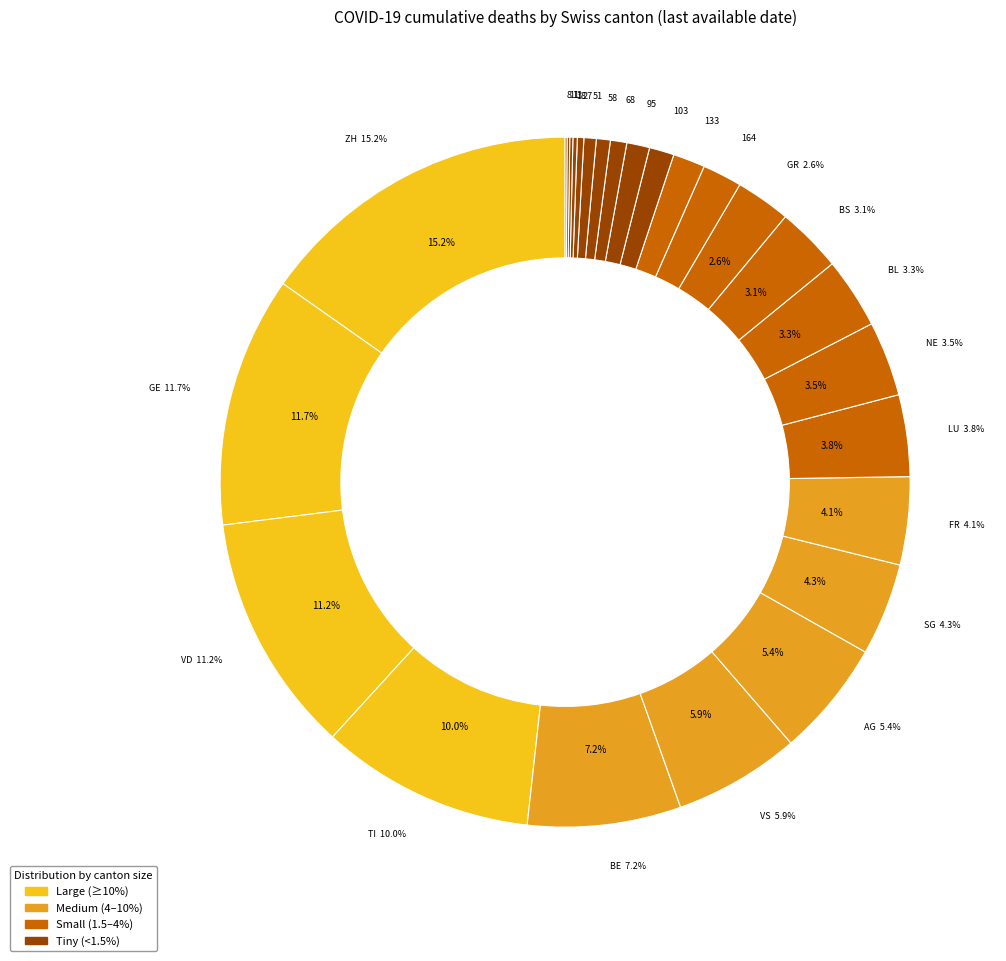

What percentage do ZG and GR together represent?

3.6%